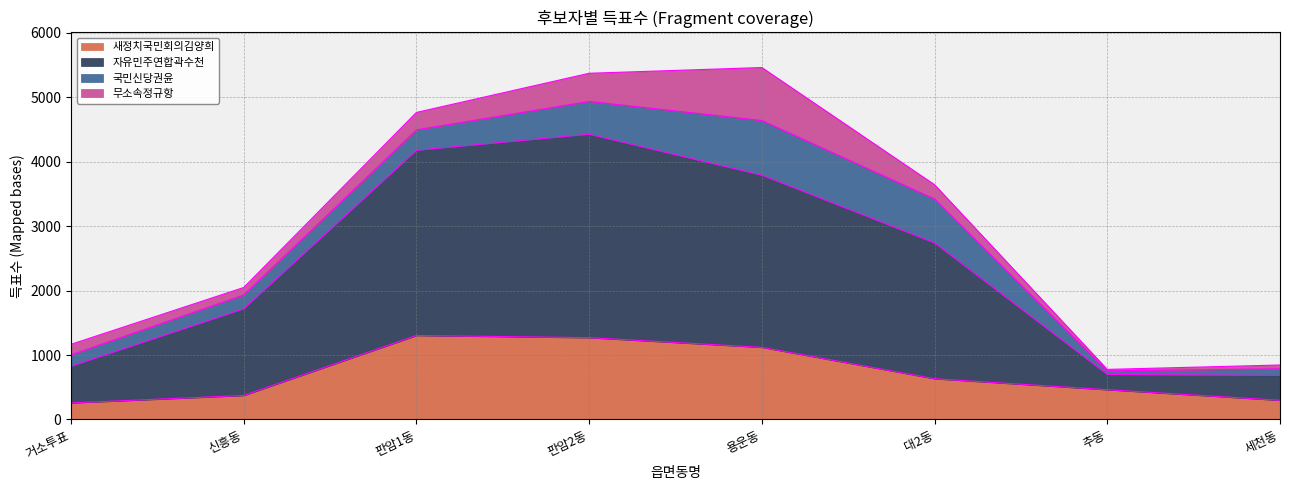

Is the value of 자유민주연합곽수천 at 판암1동 greater than the value of 새정치국민회의김양희 at 거소투표?

Yes